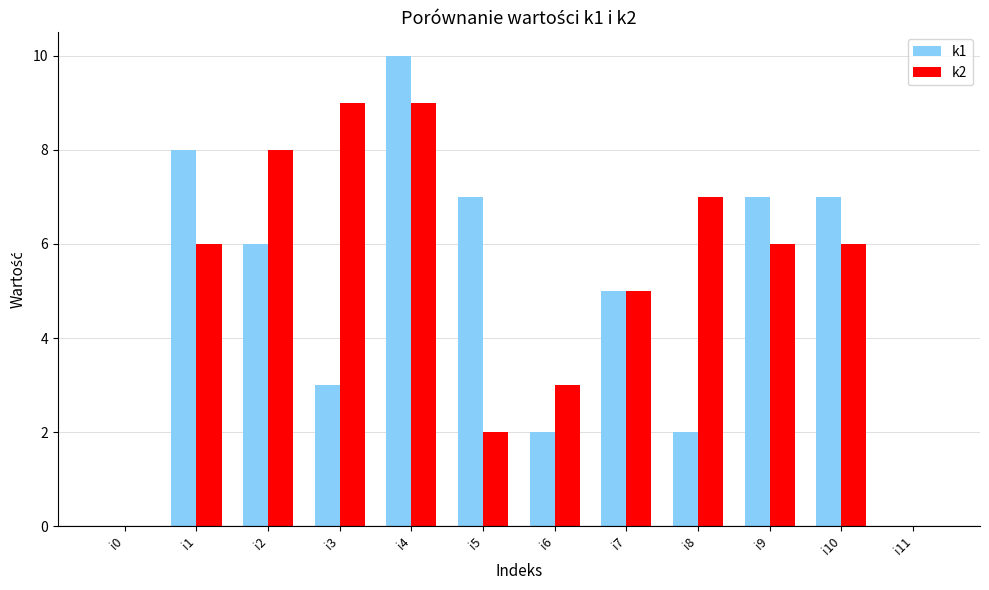

Which category has the highest value in the k1 series?

i4